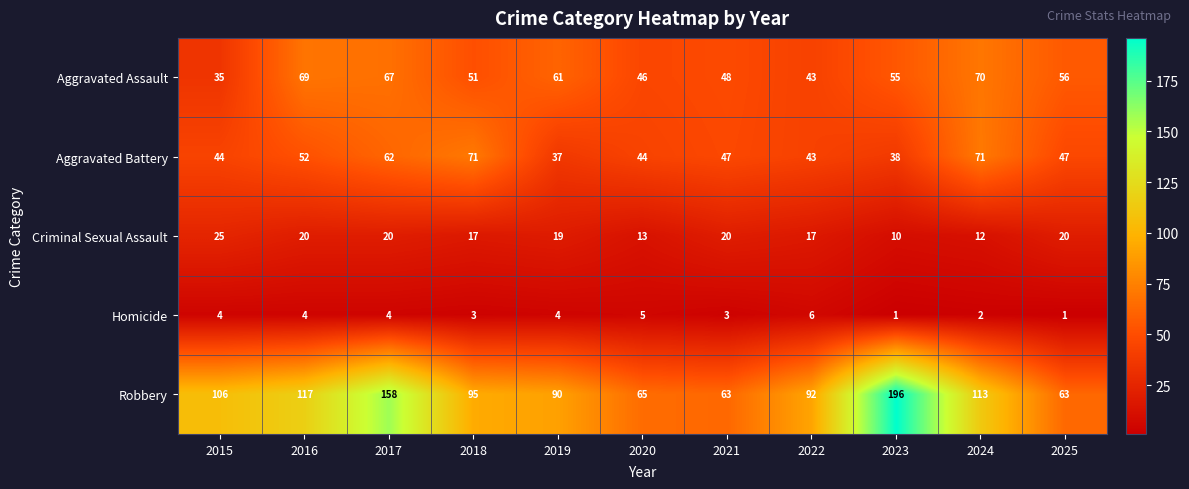

What is the difference between the highest and lowest values at 2020?

60